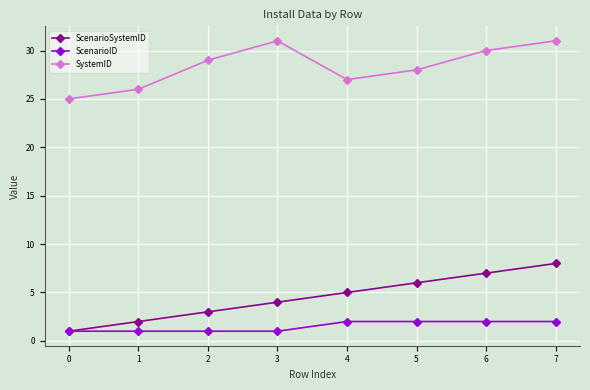

Does the chart display data point markers on the line(s)?

Yes